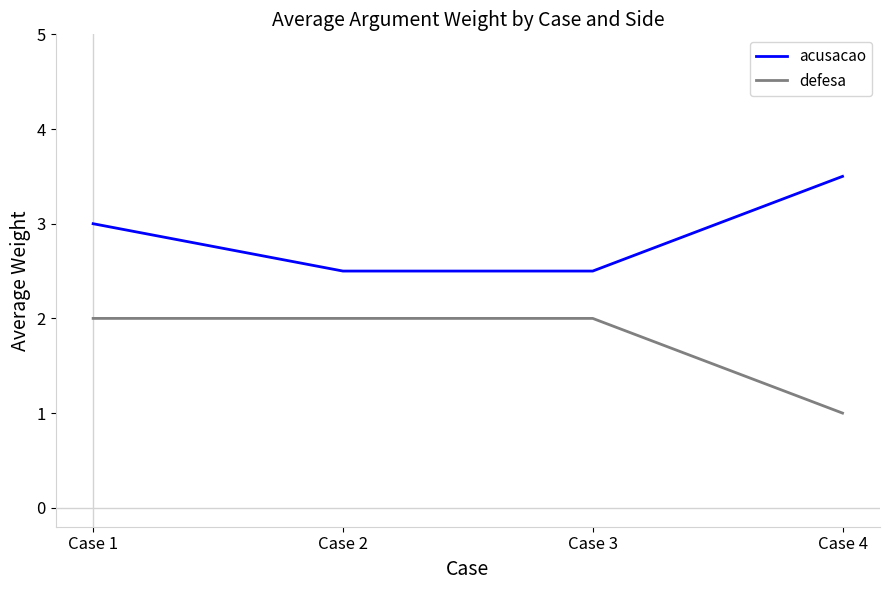

How many series are shown in this chart?

2